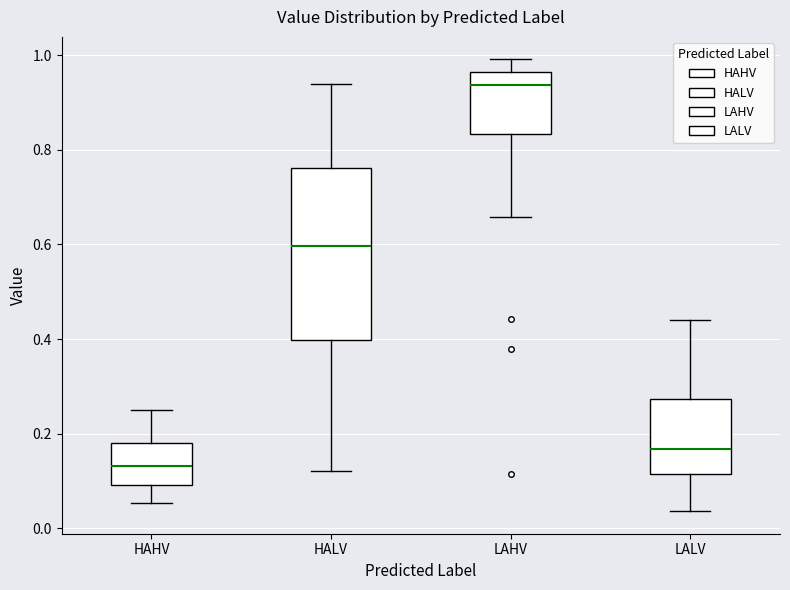

Which box is the tallest, from its lower edge to its upper edge?

HALV